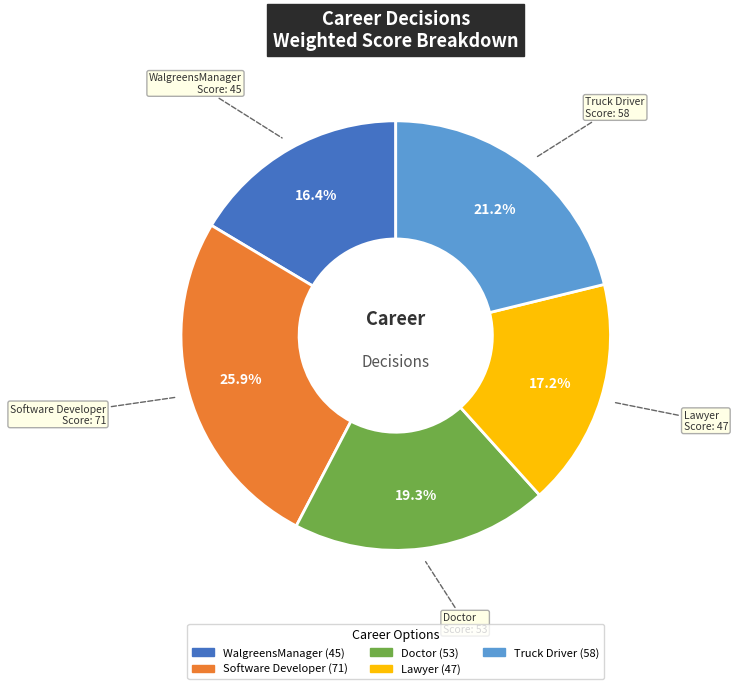

Approximately how many times larger is the value at WalgreensManager compared to Truck Driver?

0.8